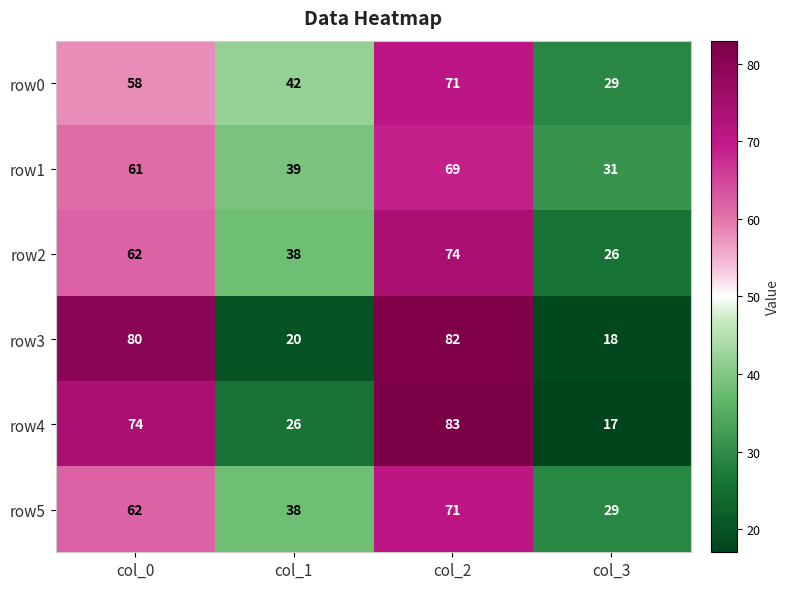

Between col_2 and col_3, which series saw the biggest shift?

row4